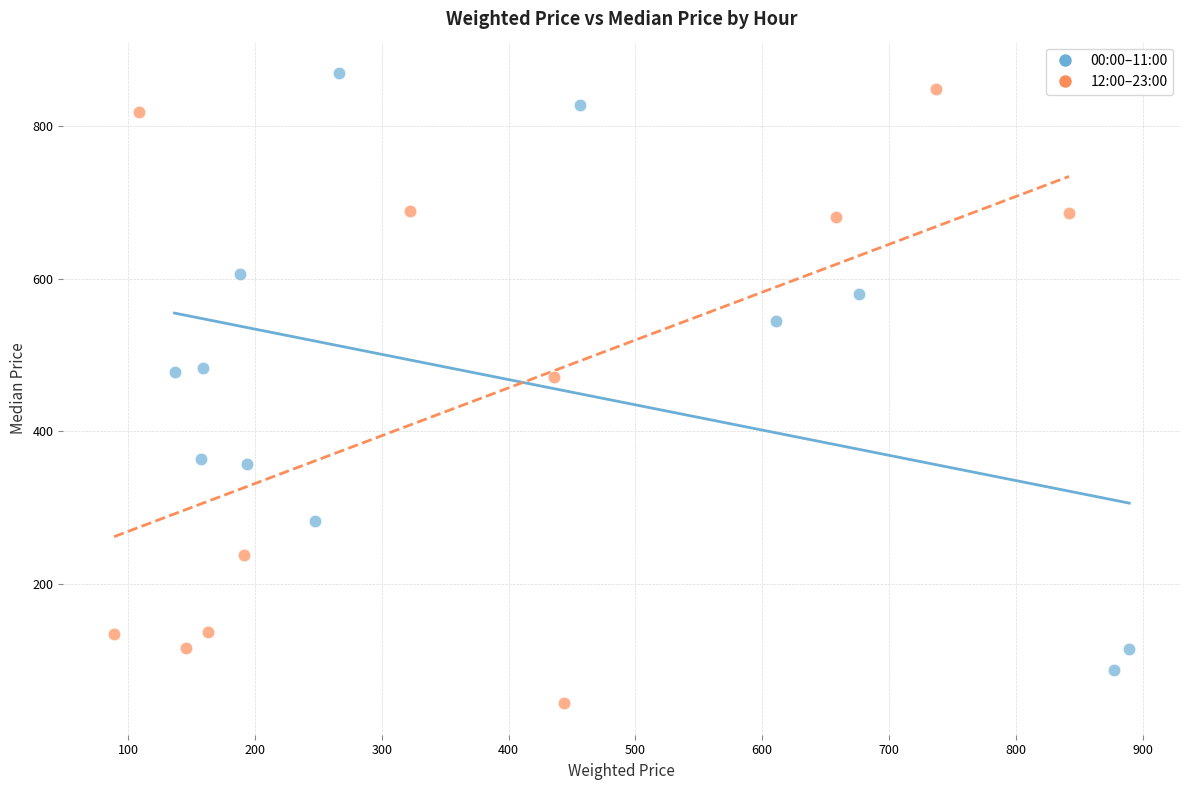

Which series contains the lowest Y value?

12:00–23:00